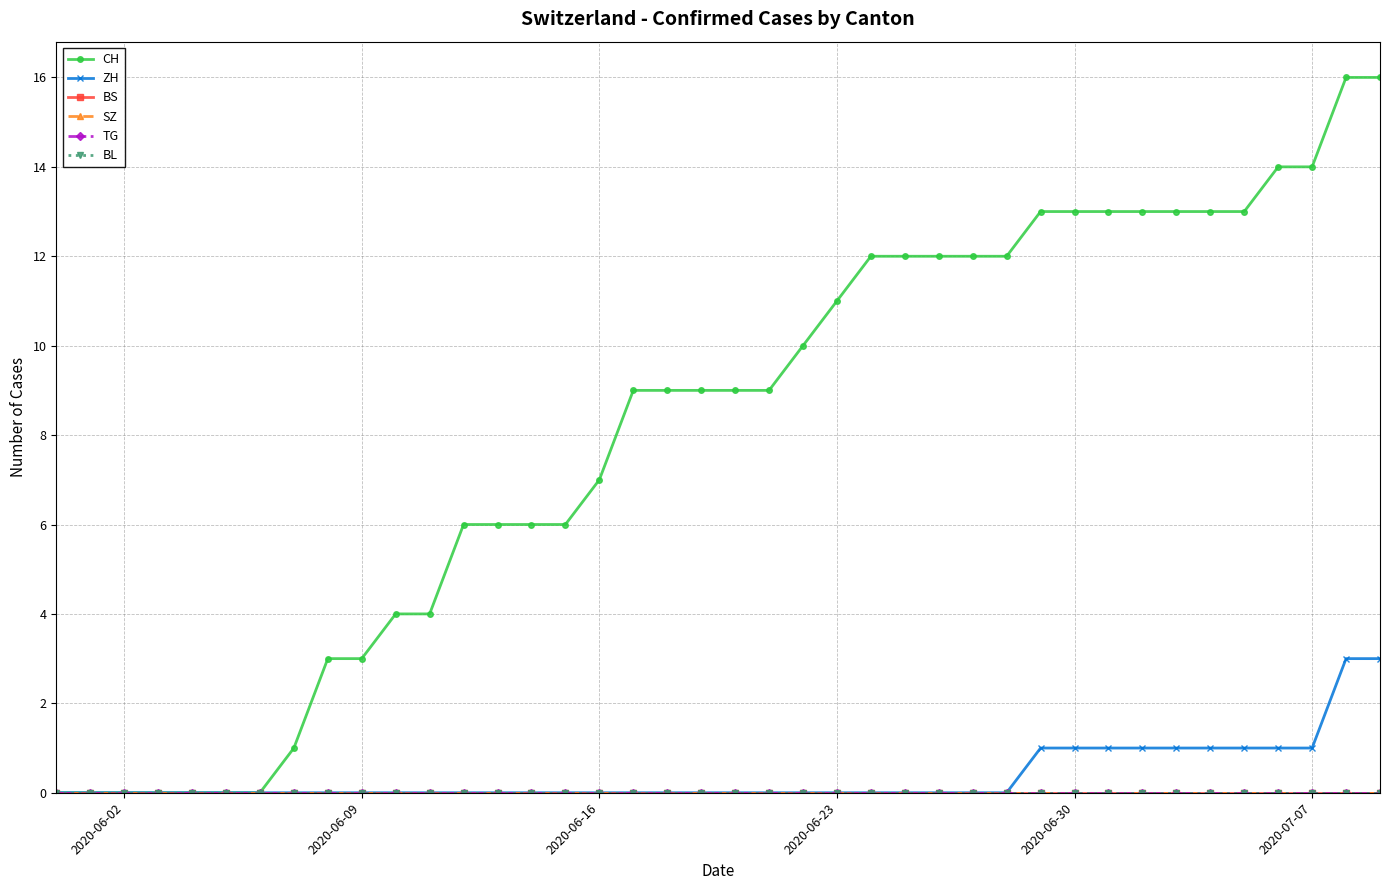

Is this an area chart (filled region under the line)?

No